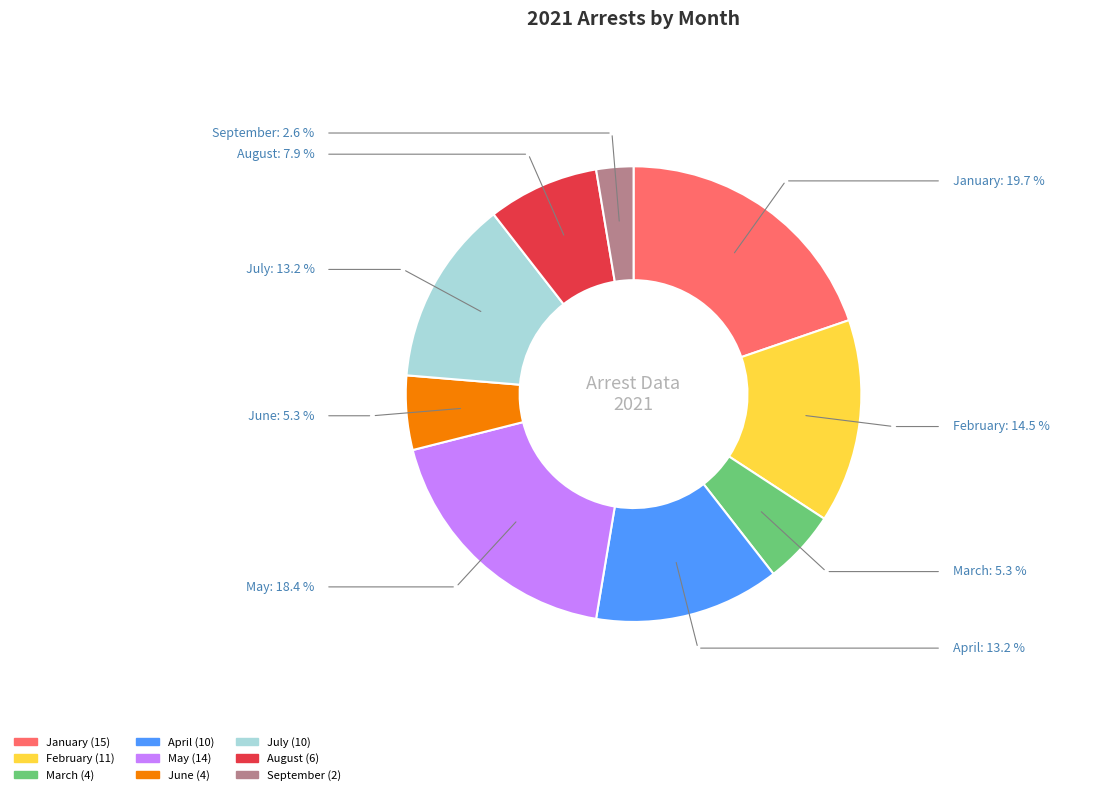

Is there any slice that represents more than half of the pie?

No